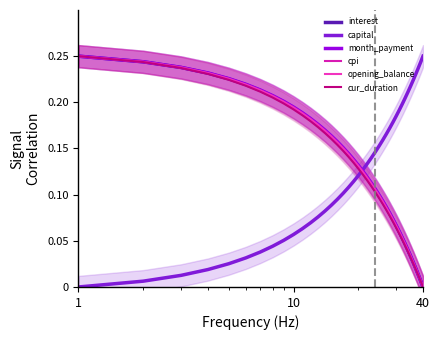

At which category is the sum across all series the highest?

1